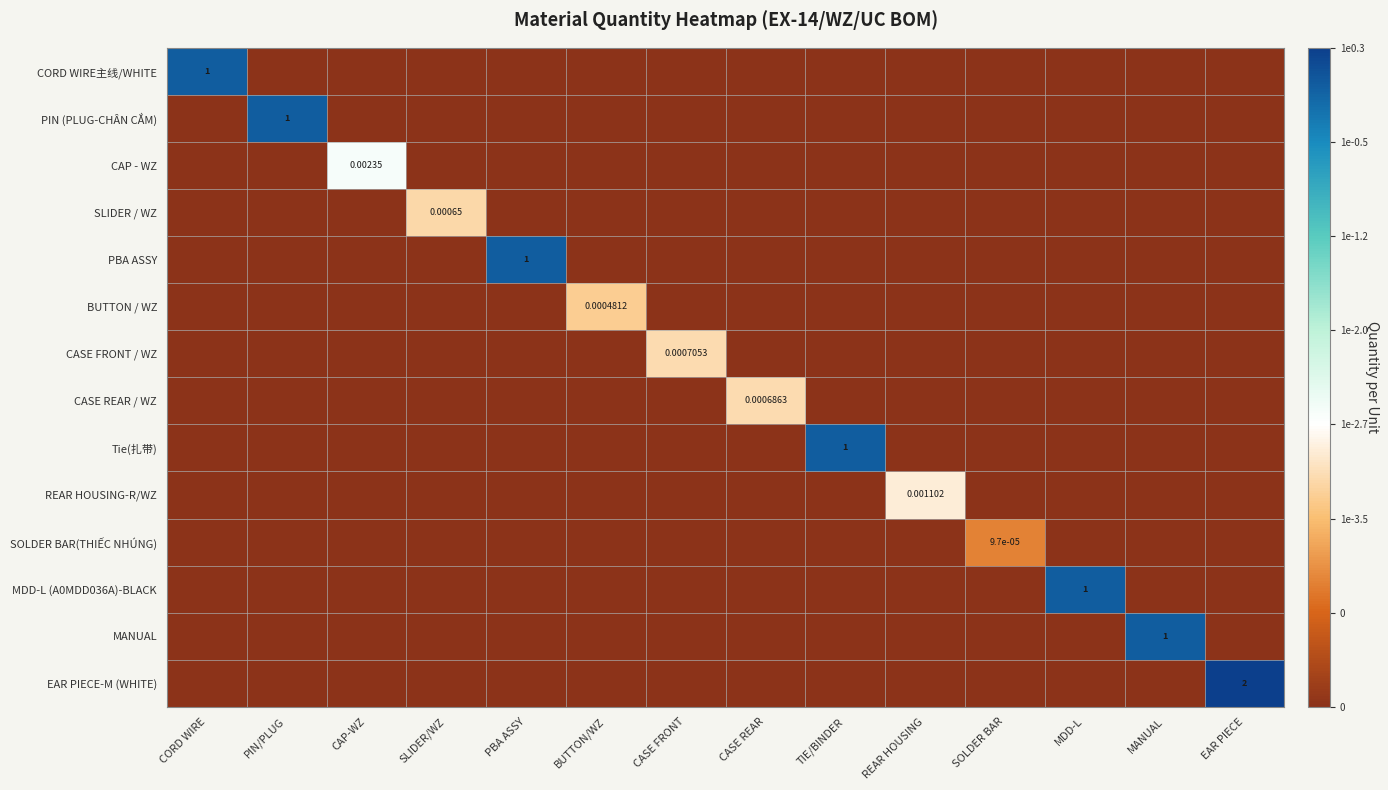

Is the value of Tie(扎带) at EAR PIECE greater than the value of BUTTON / WZ at PBA ASSY?

No